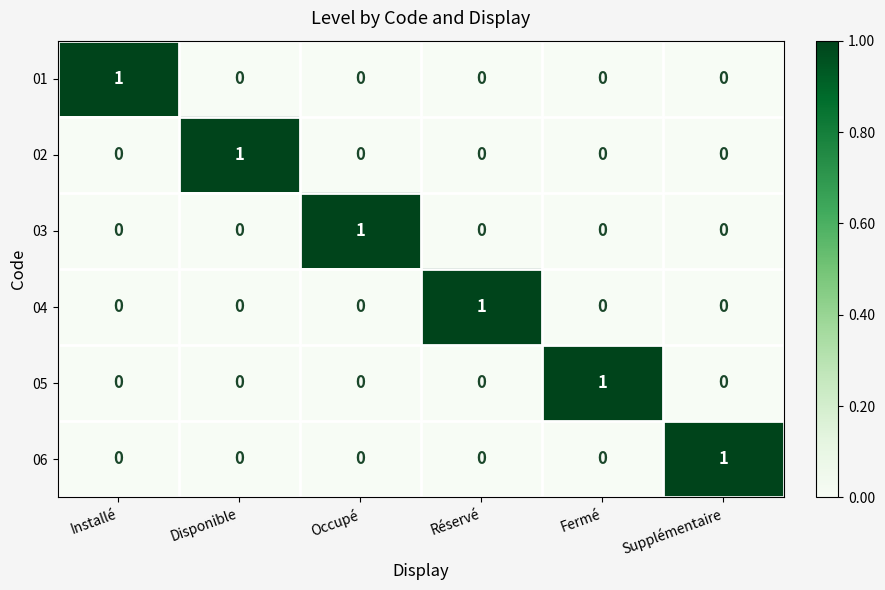

Is the value of 01 at Disponible greater than the value of 04 at Réservé?

No